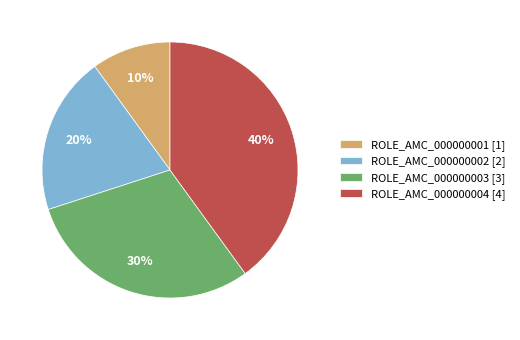

How many slices are in this pie chart?

4